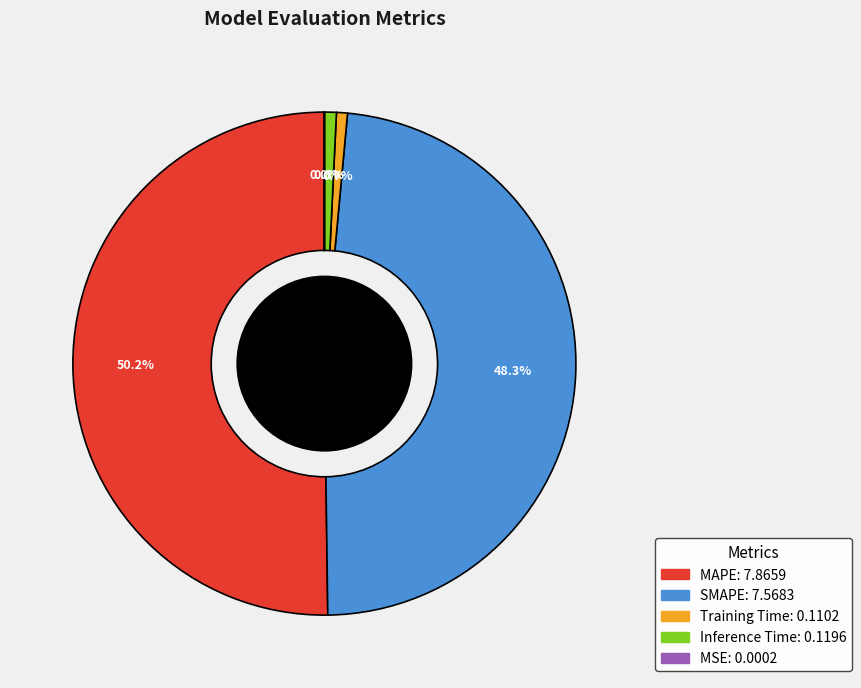

To the nearest percent, what portion does SMAPE represent?

48%